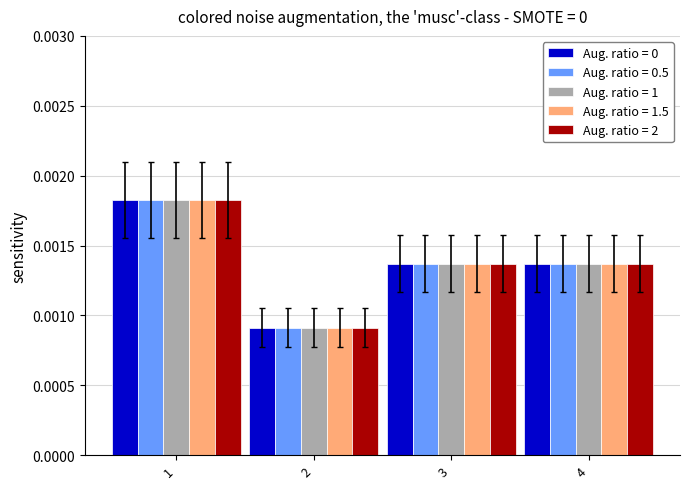

At which label does Aug. ratio = 1 reach its minimum?

2